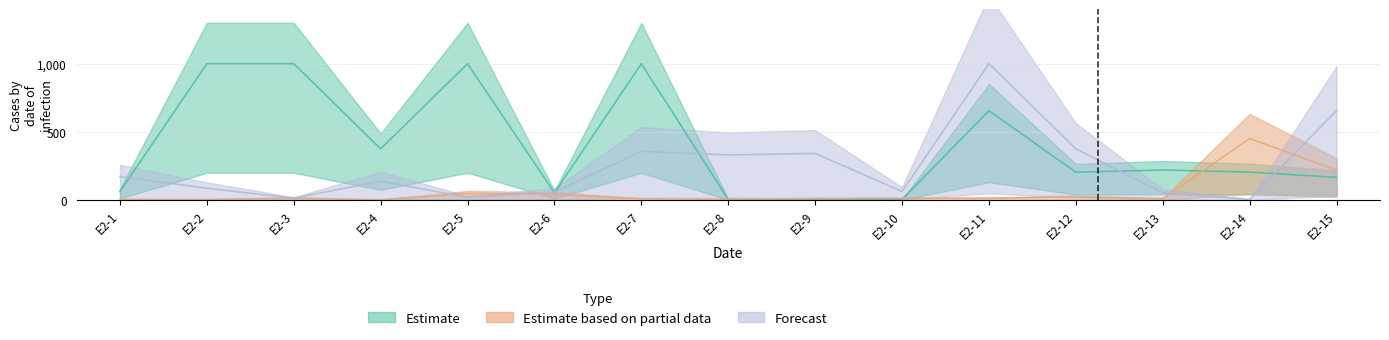

What are all the series names shown in the legend?

Estimate, Estimate based on partial data, Forecast